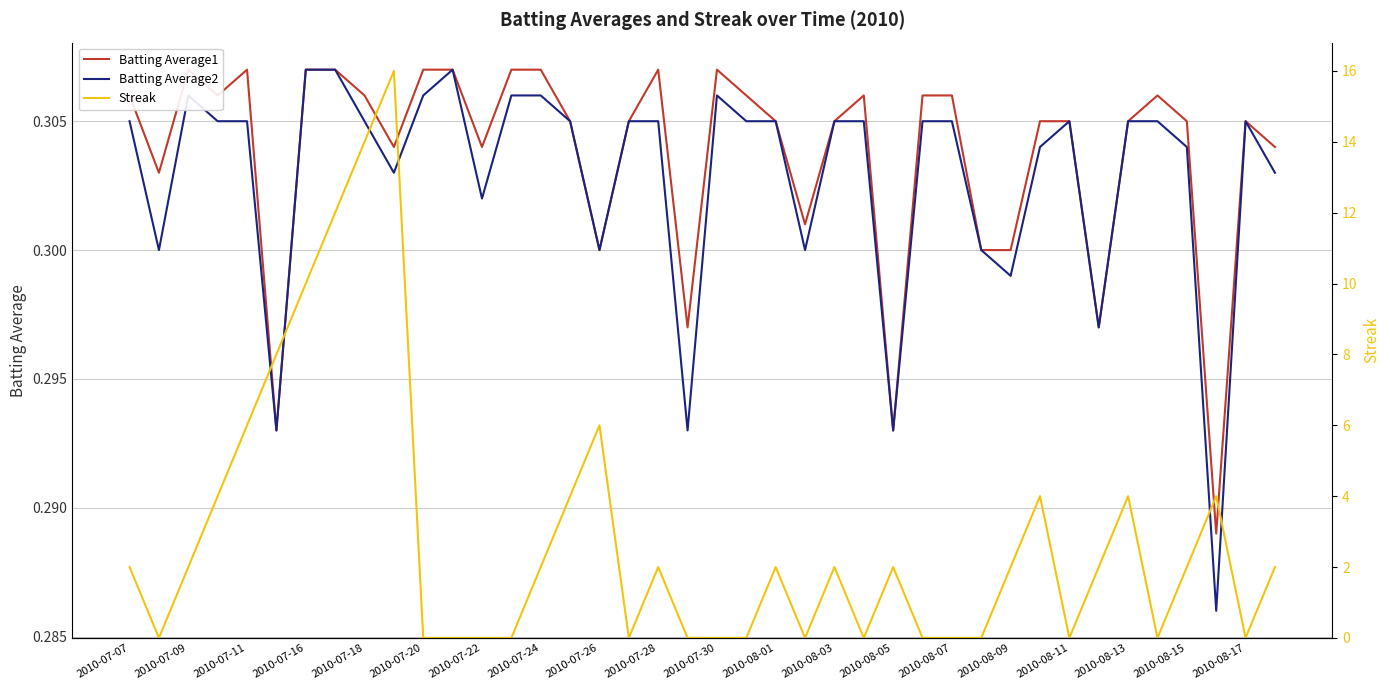

Which series has the largest range (max minus min)?

Streak